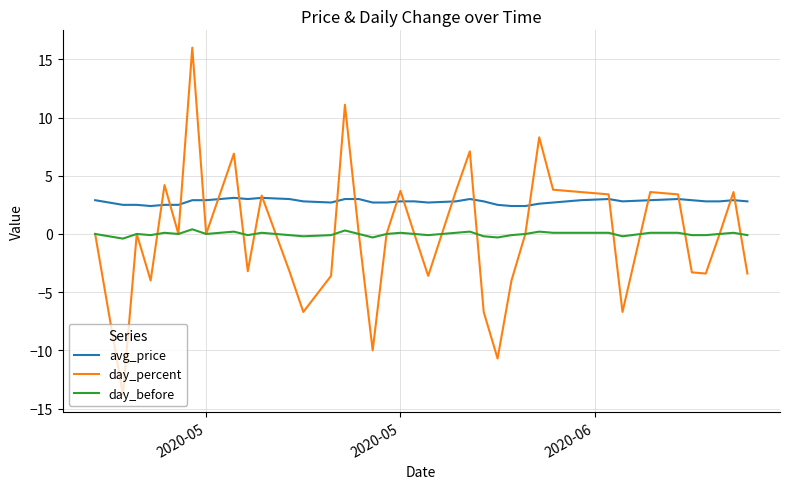

What is the maximum value for avg_price?

3.1